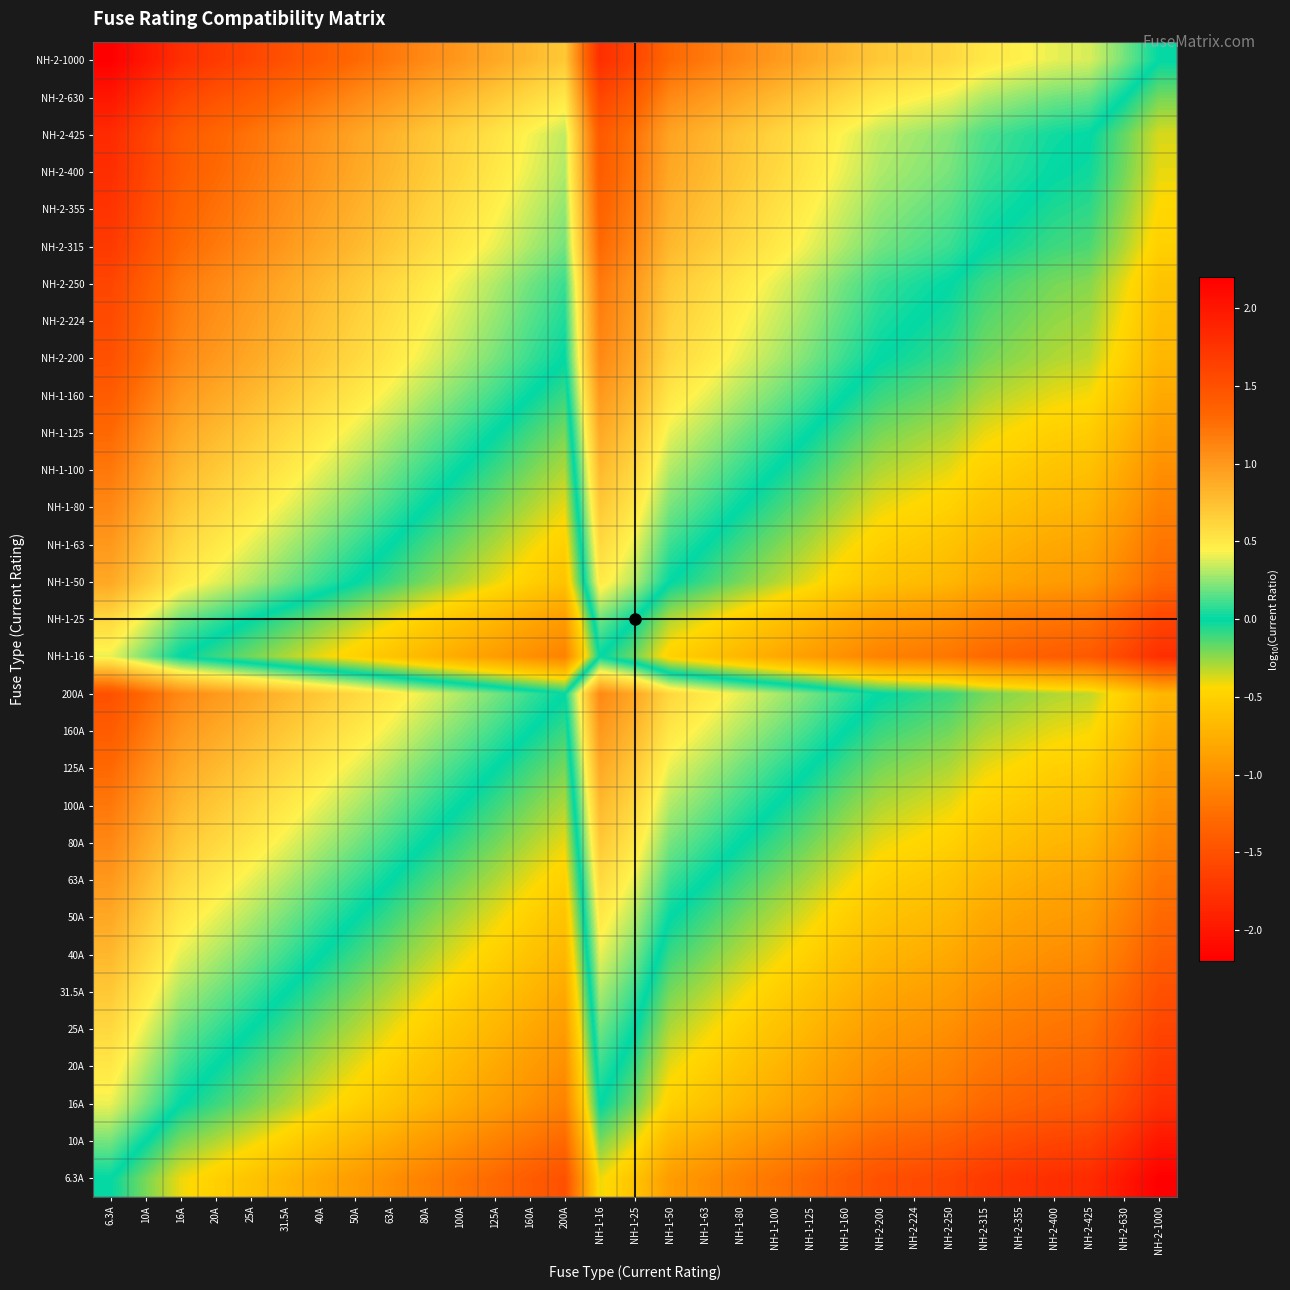

How many categories are shown in the chart?

31